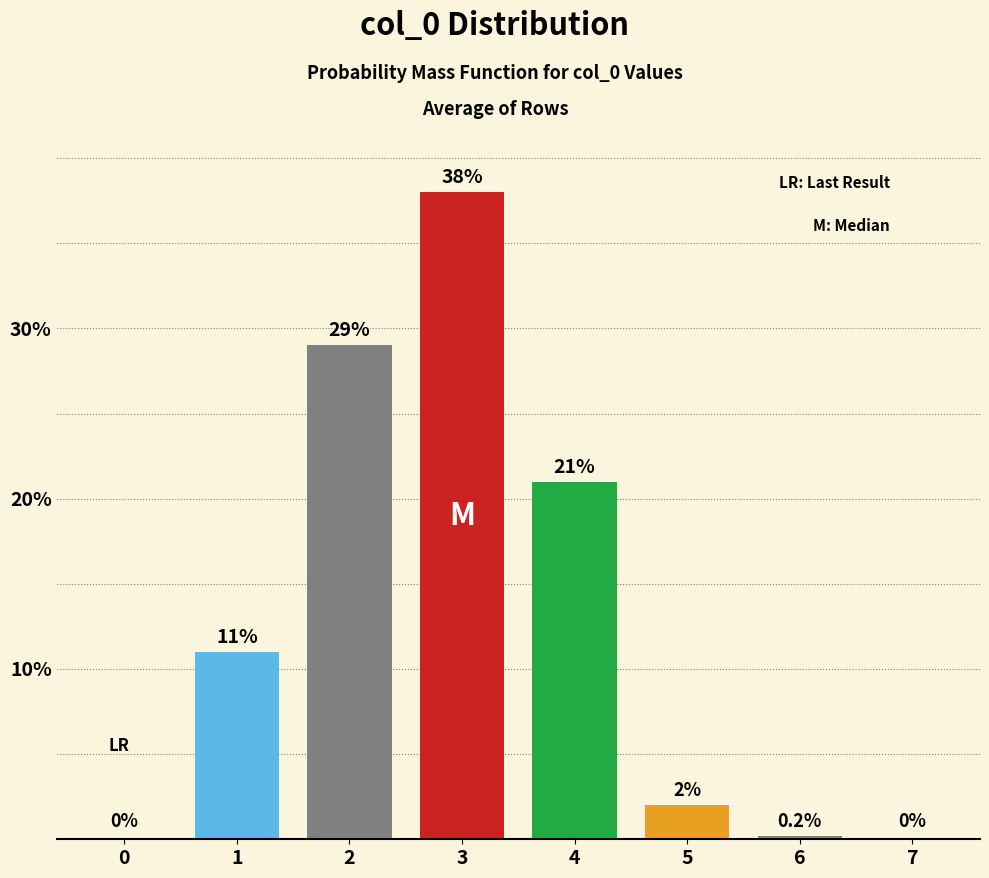

Reading left to right, what are all the values shown in this chart?

0=0.0	1=11.0	2=29.0	3=38.0	4=21.0	5=2.0	6=0.2	7=0.0